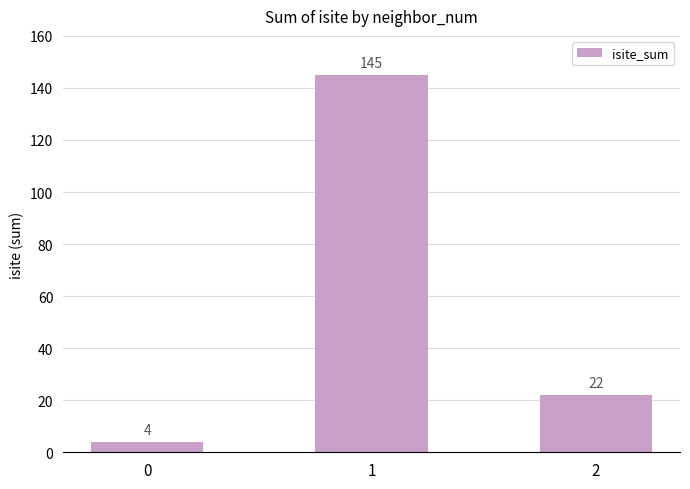

True or false: the data shows 145 at 1.

True